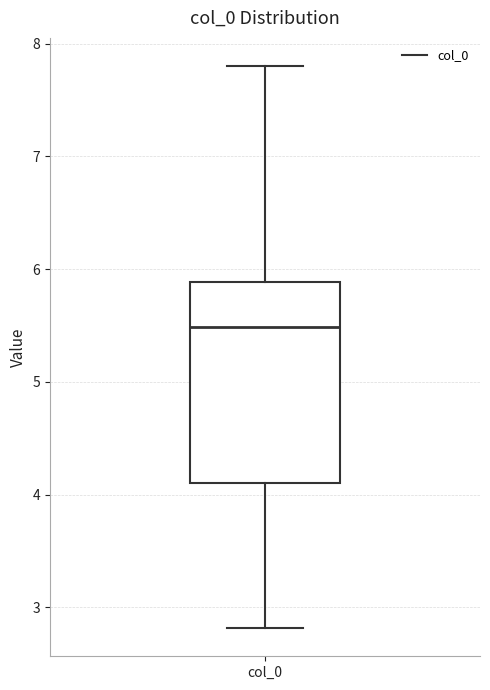

Read this box plot against the y-axis: the position of the median line, the range covered by the box, and the ends of both whiskers. The values are not printed on the chart, so give them approximately, as read against the axis.

median 5.5, box 4.1 to 5.9, whiskers 2.8 to 7.8